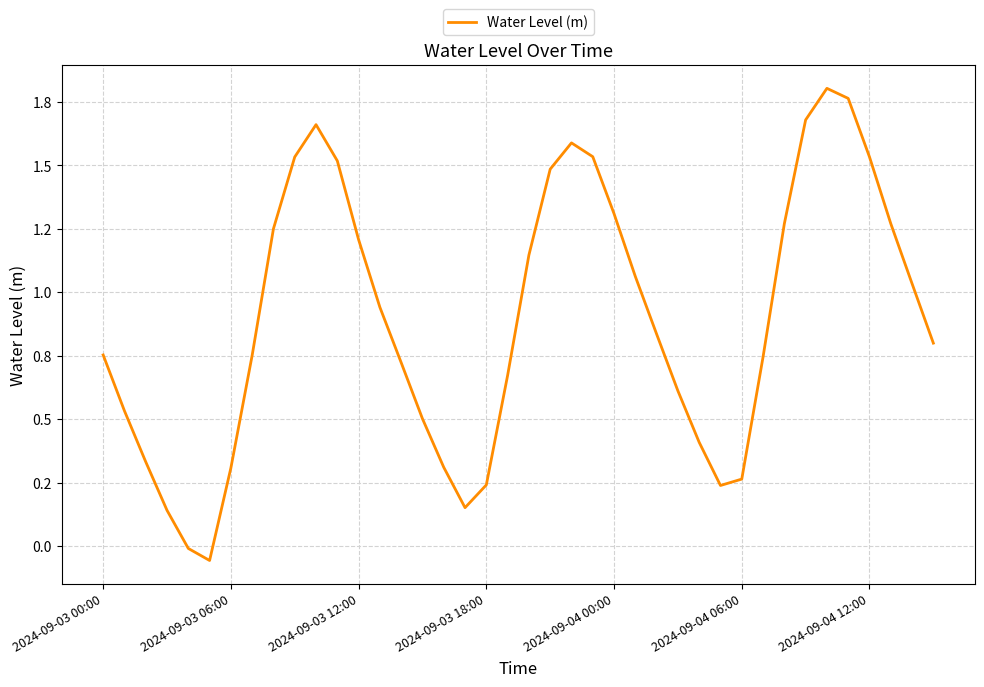

Does the chart have visible grid lines?

Yes